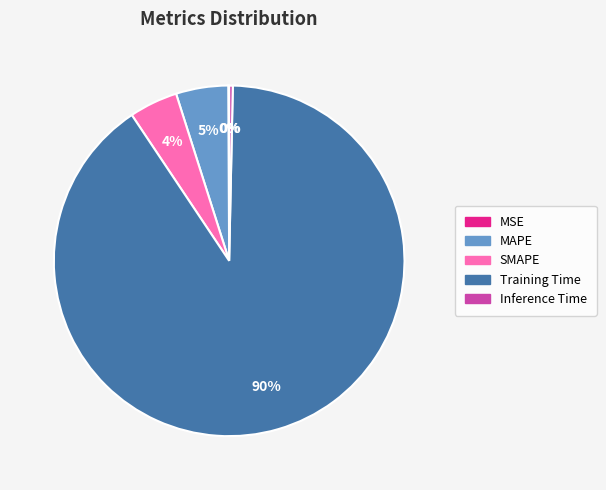

To the nearest percent, what percentage of the pie is SMAPE?

4%